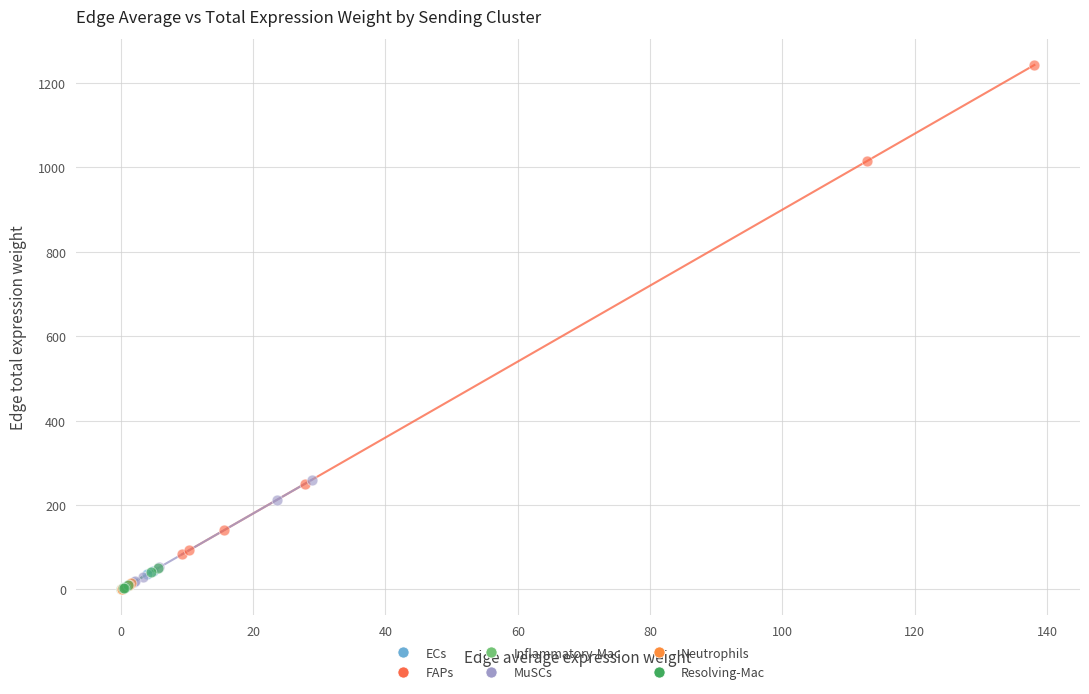

What are all the series names shown in the legend?

ECs, FAPs, Inflammatory-Mac, MuSCs, Neutrophils, Resolving-Mac